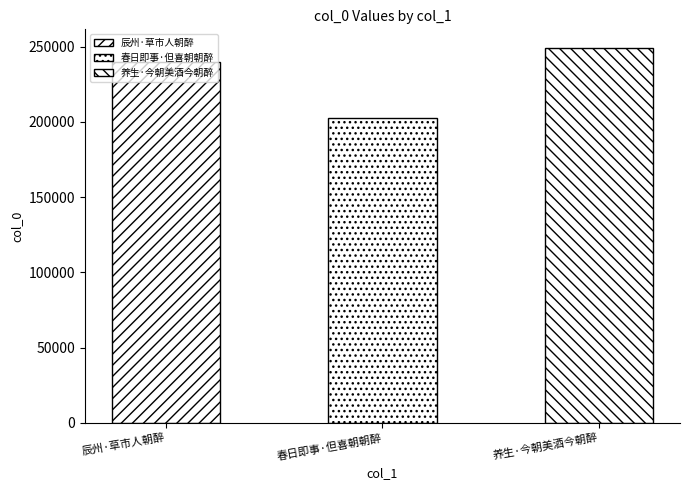

Which category has the lowest value across all series?

春日即事·但喜朝朝醉